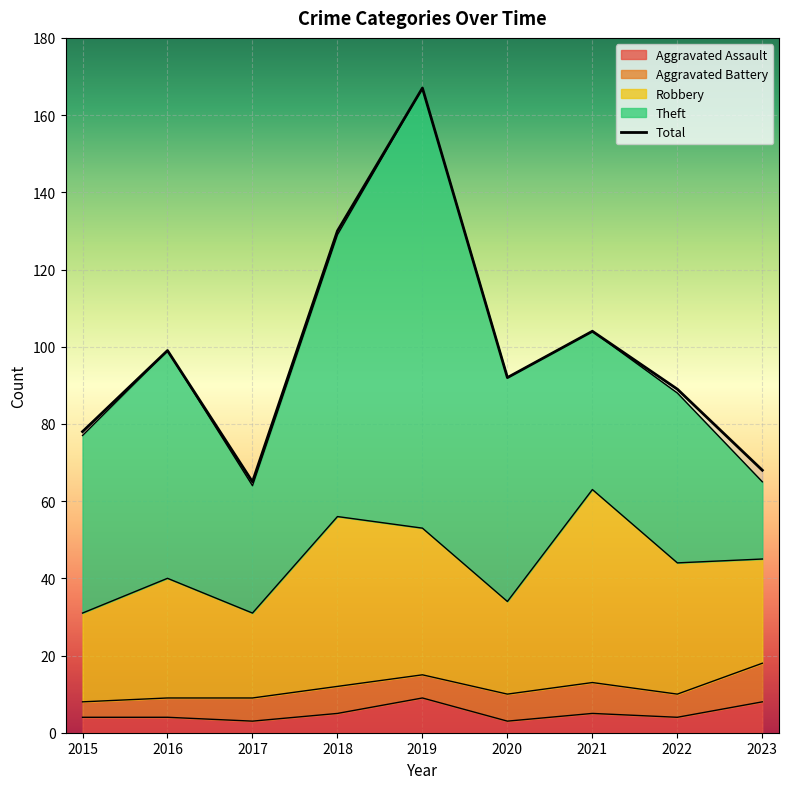

Count the number of data series in this chart.

5